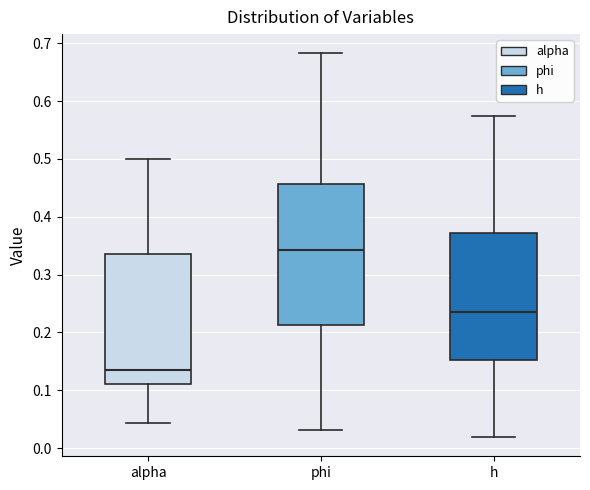

Reading left to right, read every box against the y-axis: the position of its median line, the range the box covers, and the ends of its whiskers. The values are not printed on the chart, so give them approximately, as read against the axis.

alpha: median 0.14, box 0.11 to 0.34, whiskers 0.04 to 0.50
phi: median 0.34, box 0.21 to 0.46, whiskers 0.03 to 0.68
h: median 0.24, box 0.15 to 0.37, whiskers 0.02 to 0.57